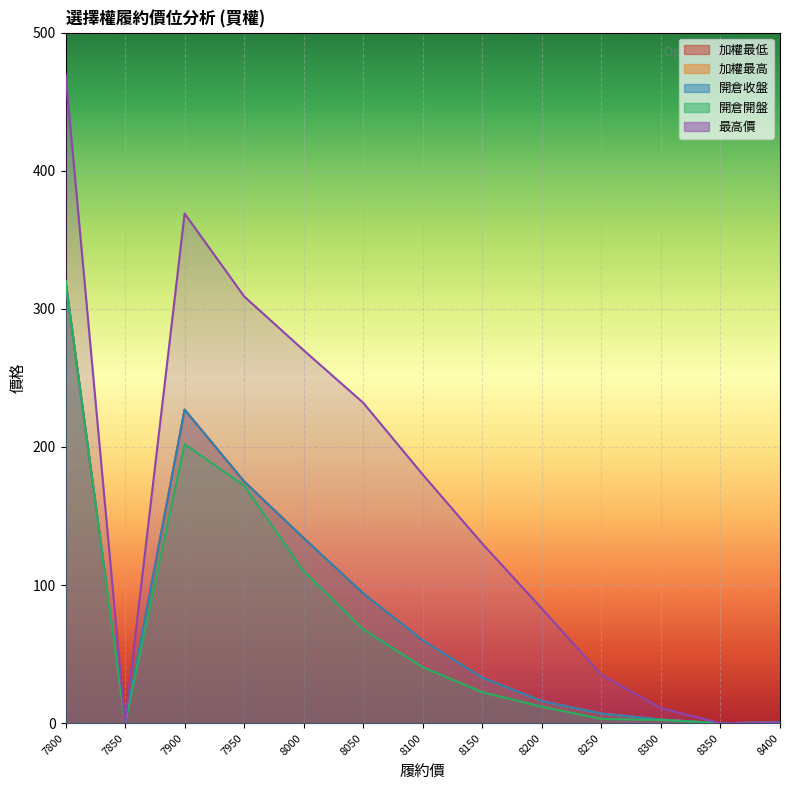

The 加權最高 series shows 1.6 at 8300. True or false?

False